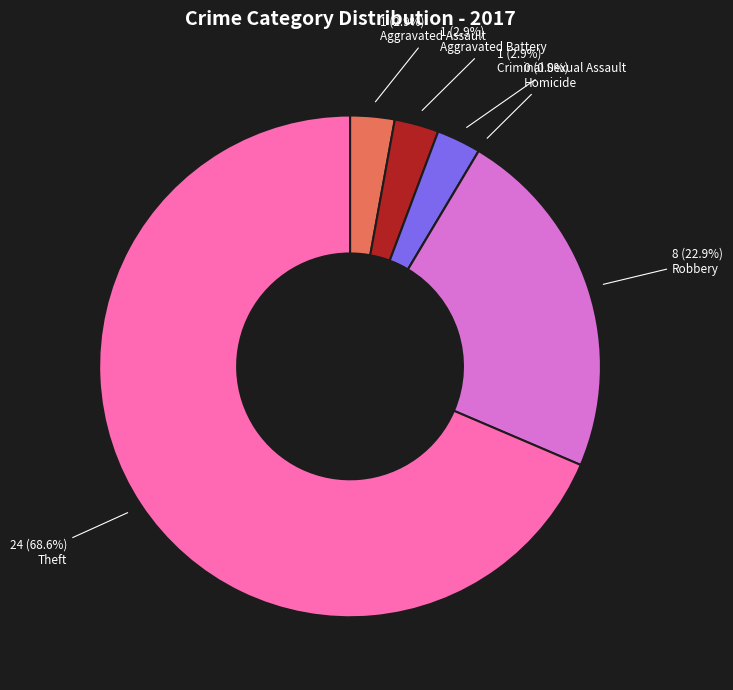

The Theft slice represents 69% of the pie. True or false?

True